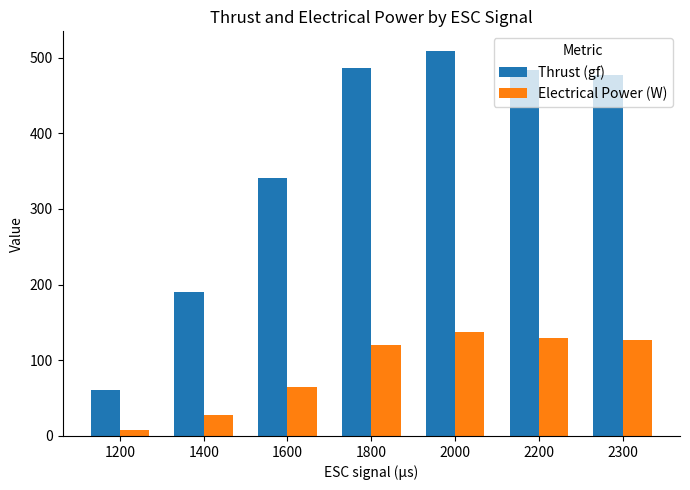

Which series changed the most between 1600 and 2200?

Thrust (gf)